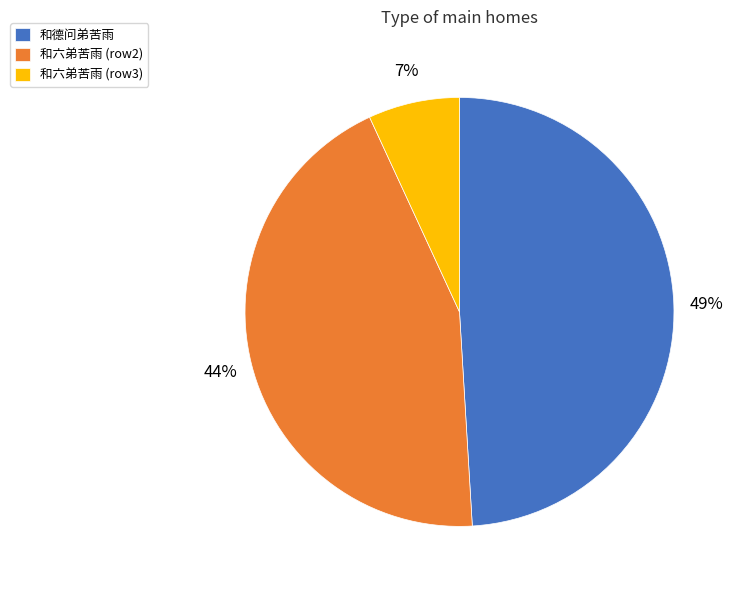

Is the sum of 和六弟苦雨 (row2) and 和六弟苦雨 (row3) greater than half?

Yes